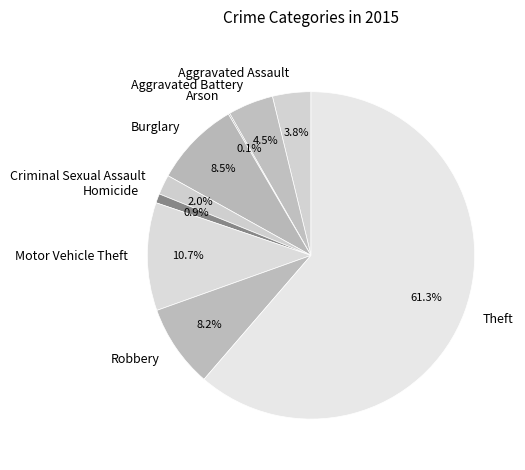

What portion of the pie excludes Burglary?

91.5%